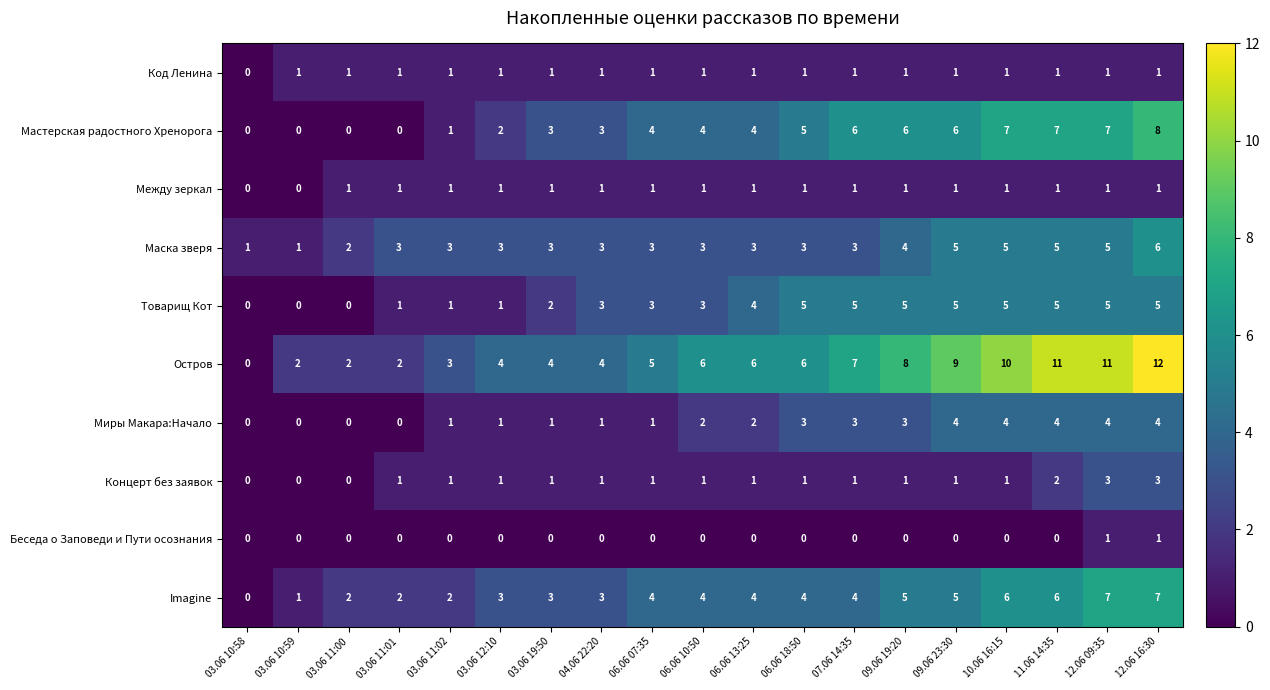

Which series has the largest total across all categories?

Остров